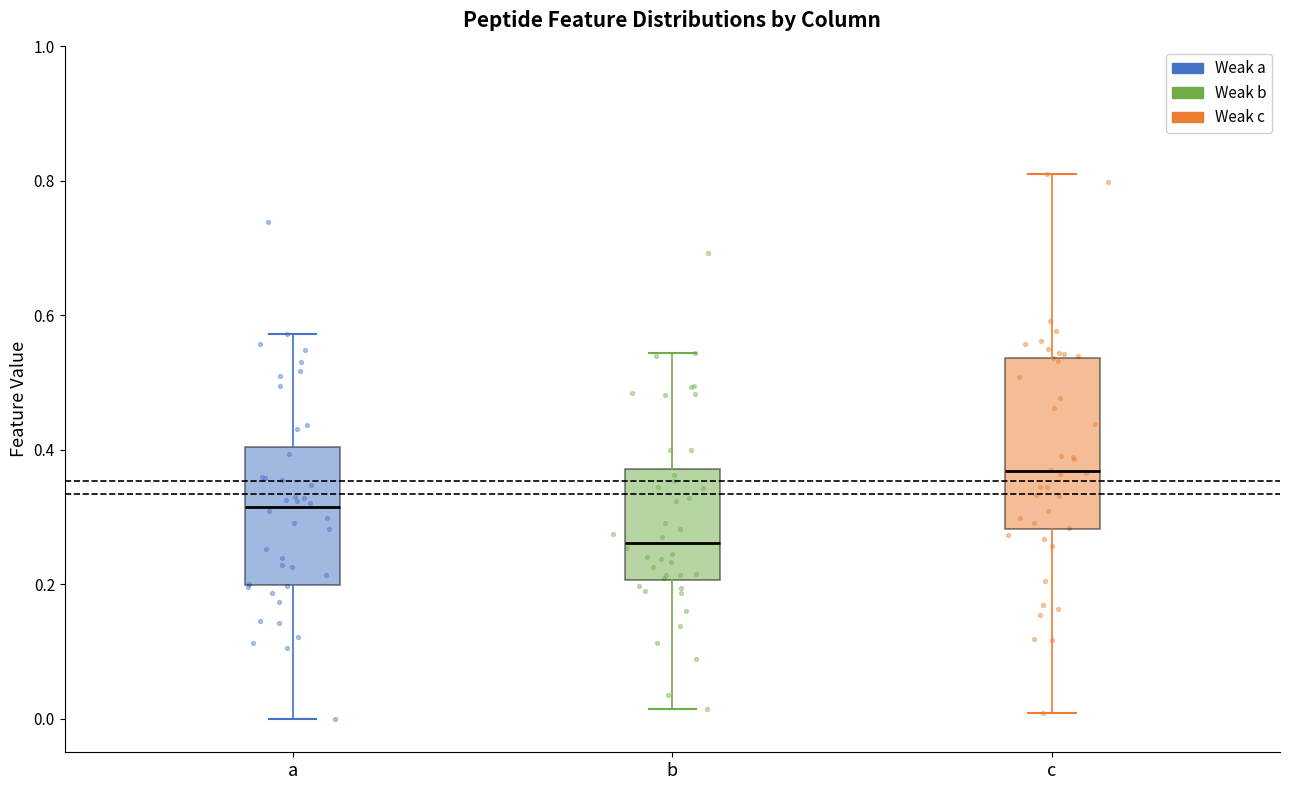

Where is the lower edge of the box for b on the y-axis? The values are not printed on the chart, so give them approximately, as read against the axis.

0.20